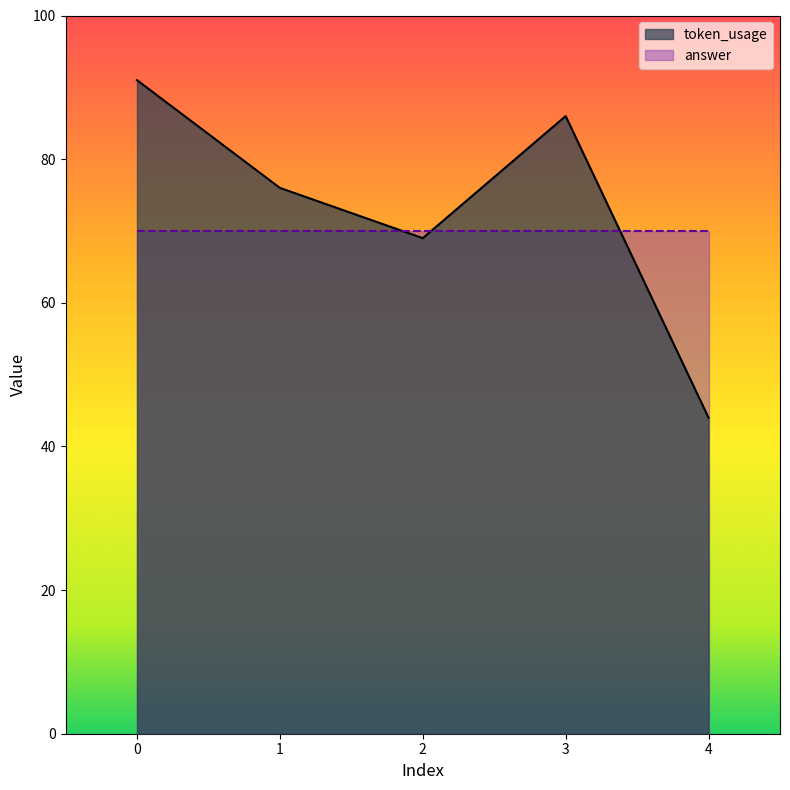

Reading left to right, what are all the values shown in this chart?

91	76	69	86	44